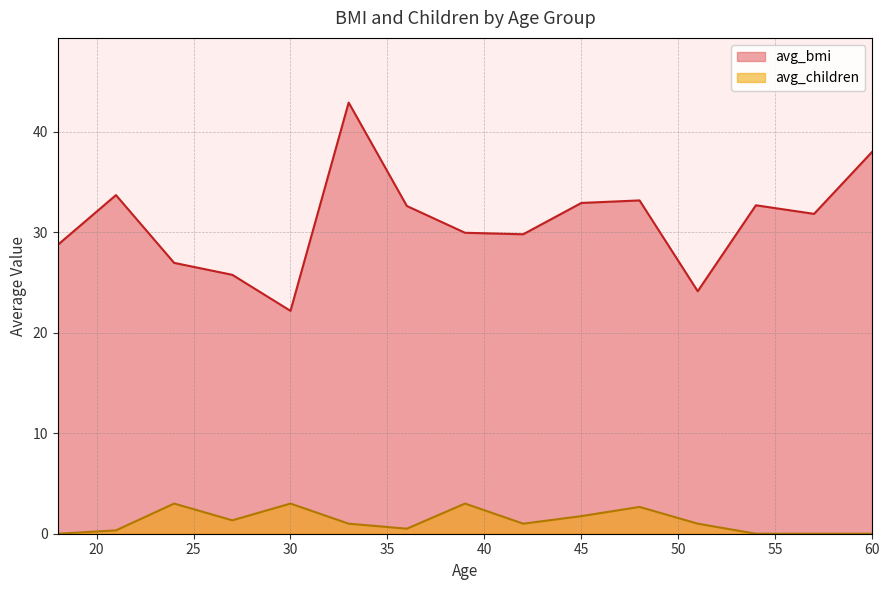

What is the difference between the maximum and minimum values in the avg_children series?

3.0